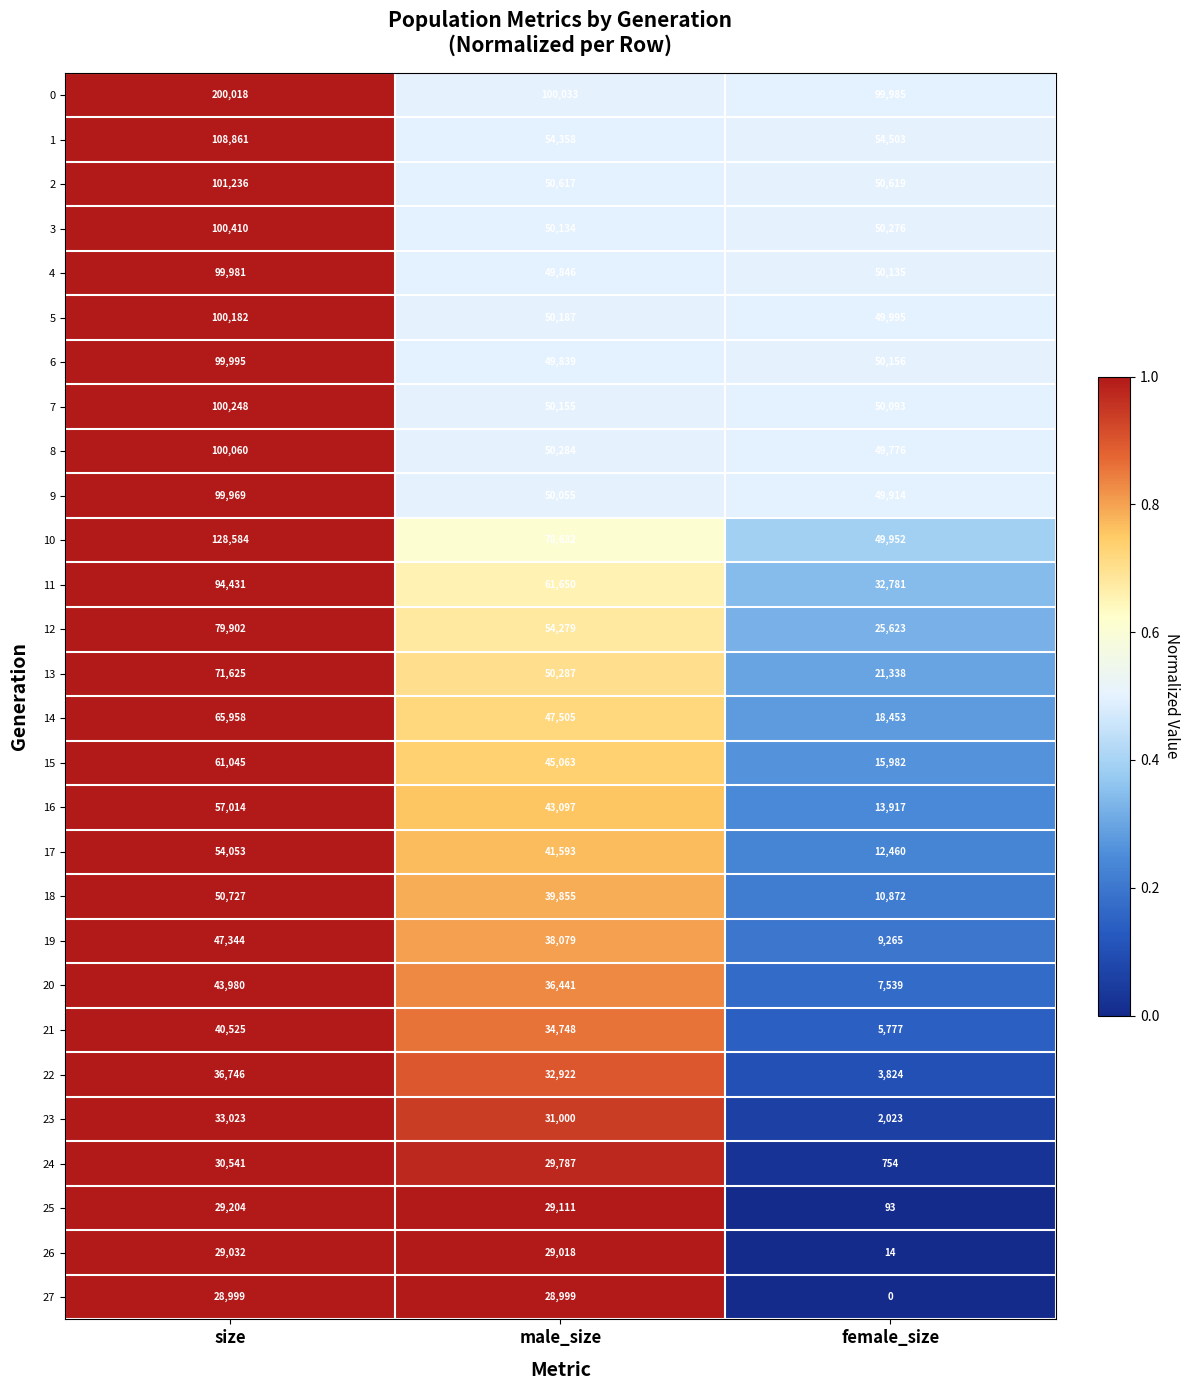

What is the difference between the maximum and minimum values in the 26 series?

29018